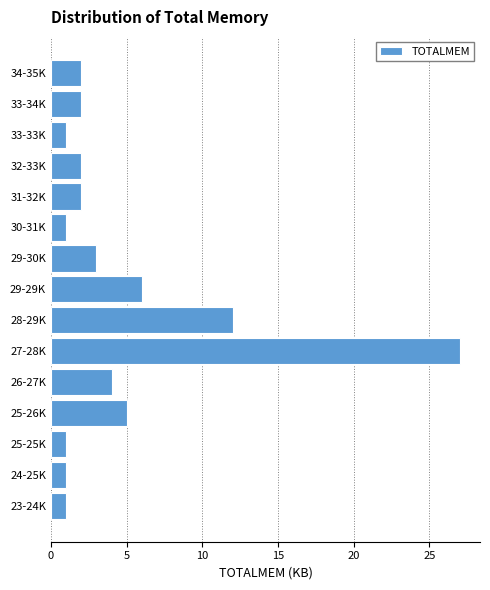

Reading bottom to top, what are all the values shown in this chart?

1	1	1	5	4	27	12	6	3	1	2	2	1	2	2